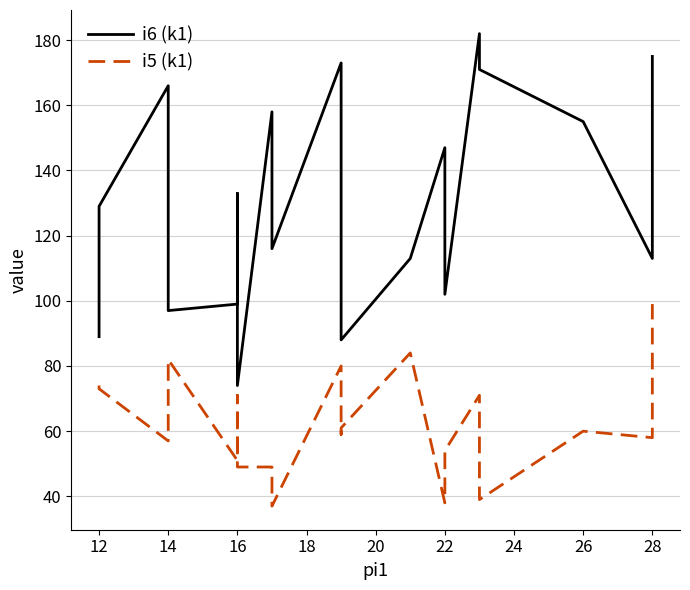

Which series has the largest total across all categories?

i6 (k1)